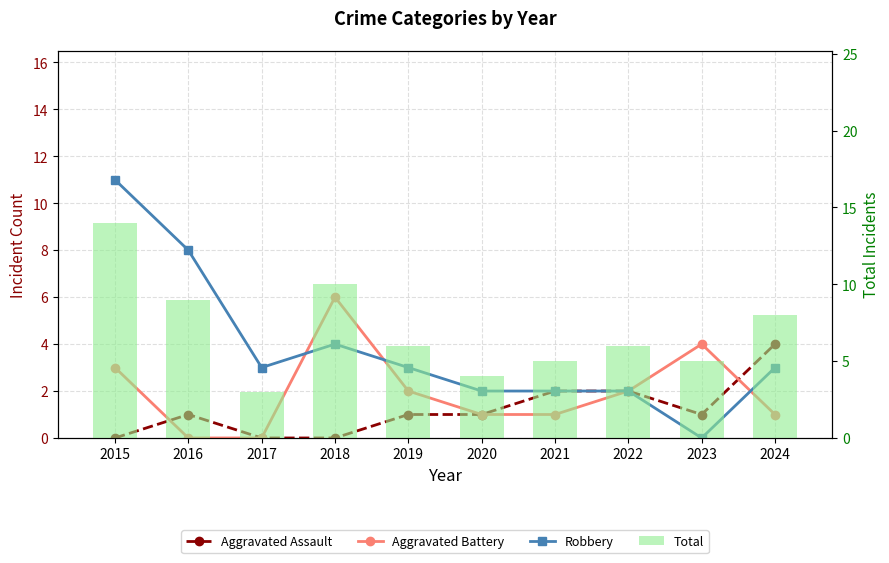

List the labels in order of Aggravated Assault value, smallest first.

2015, 2017, 2018, 2016, 2019, 2020, 2023, 2021, 2022, 2024